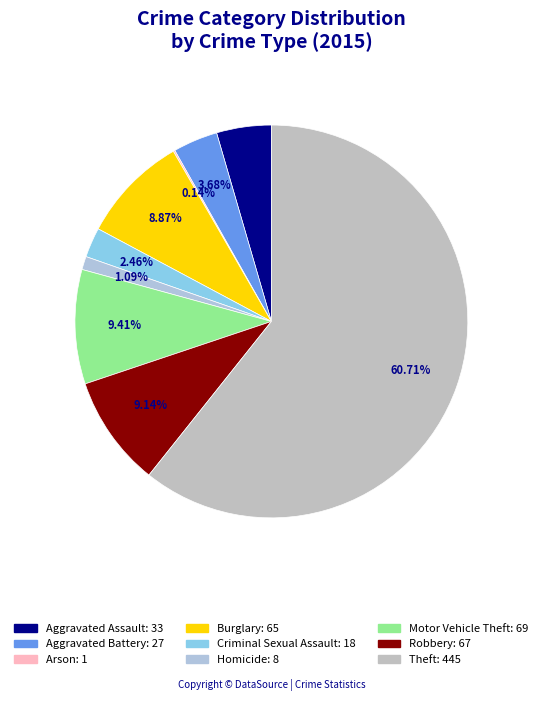

Between Homicide and Arson, which is larger?

Homicide